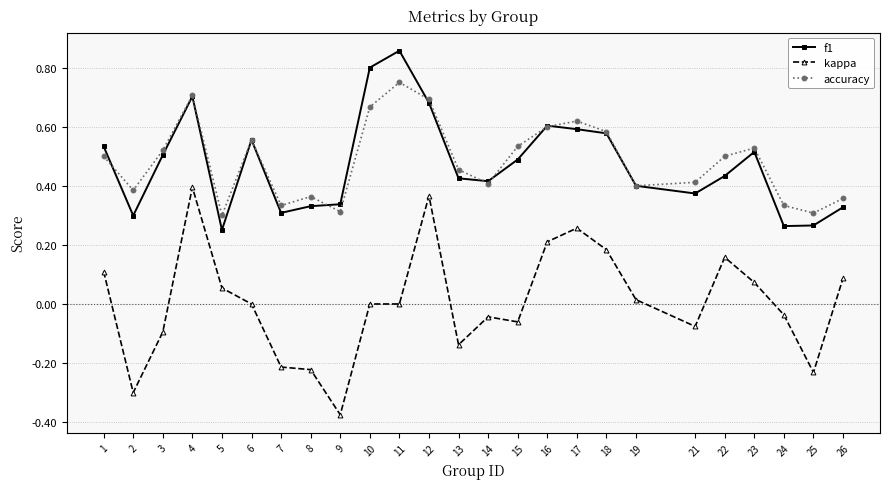

Which category has the highest value in the kappa series?

4